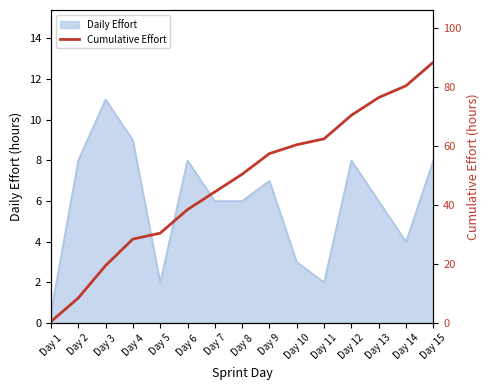

Rank the categories by value from lowest to highest.

Day 1, Day 2, Day 3, Day 4, Day 5, Day 6, Day 7, Day 8, Day 9, Day 10, Day 11, Day 12, Day 13, Day 14, Day 15